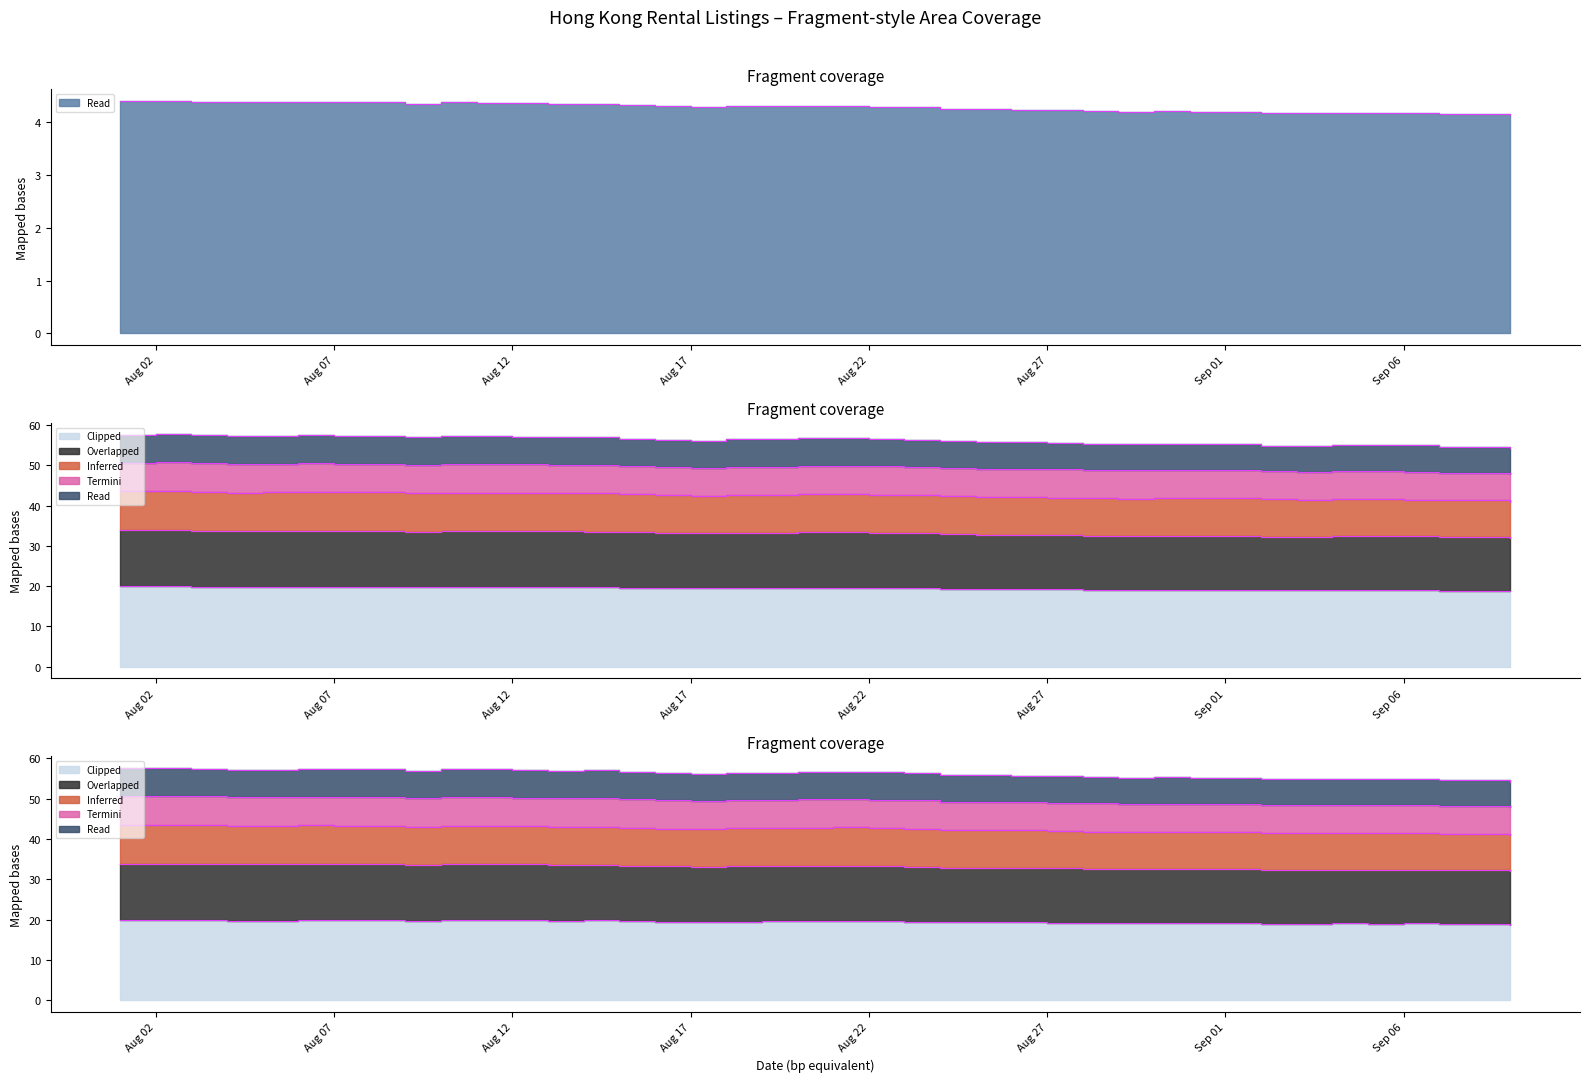

What is the difference between the highest and lowest values at Sep 01?

28.3